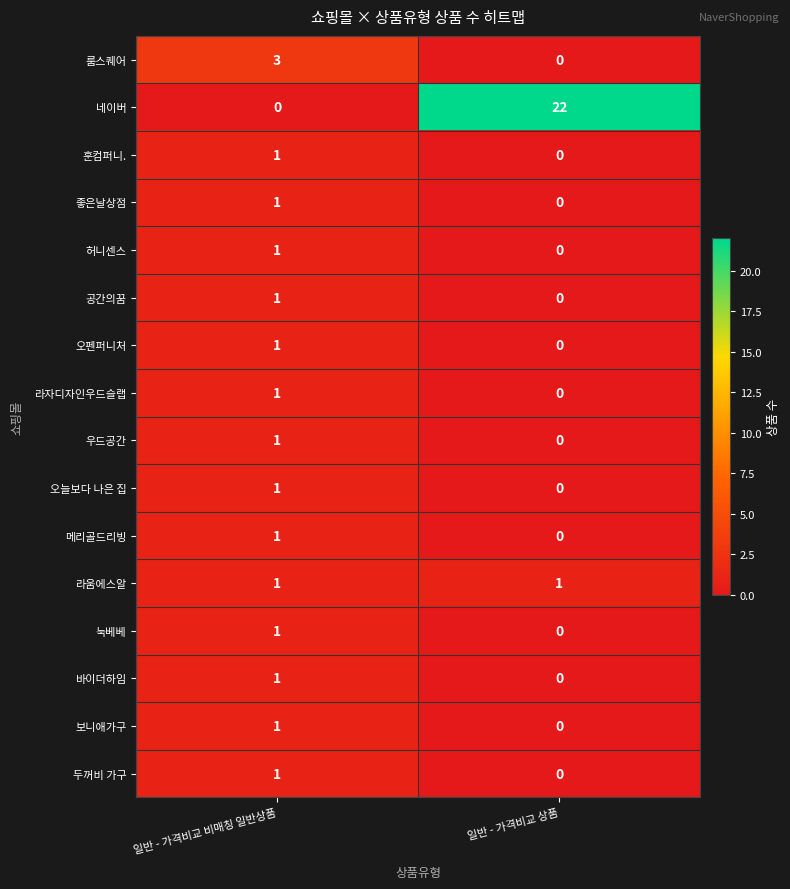

The 오늘보다 나은 집 series shows 1 at 일반 - 가격비교 비매칭 일반상품. True or false?

True